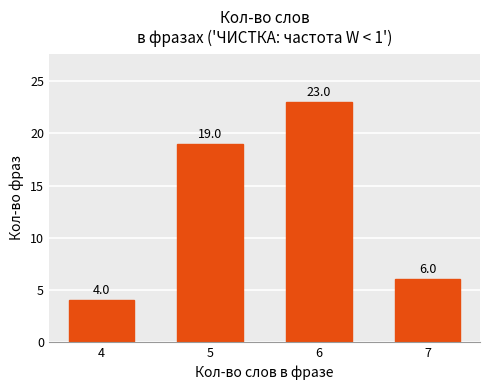

Reading right to left, list all the values displayed in this chart.

7=6	6=23	5=19	4=4